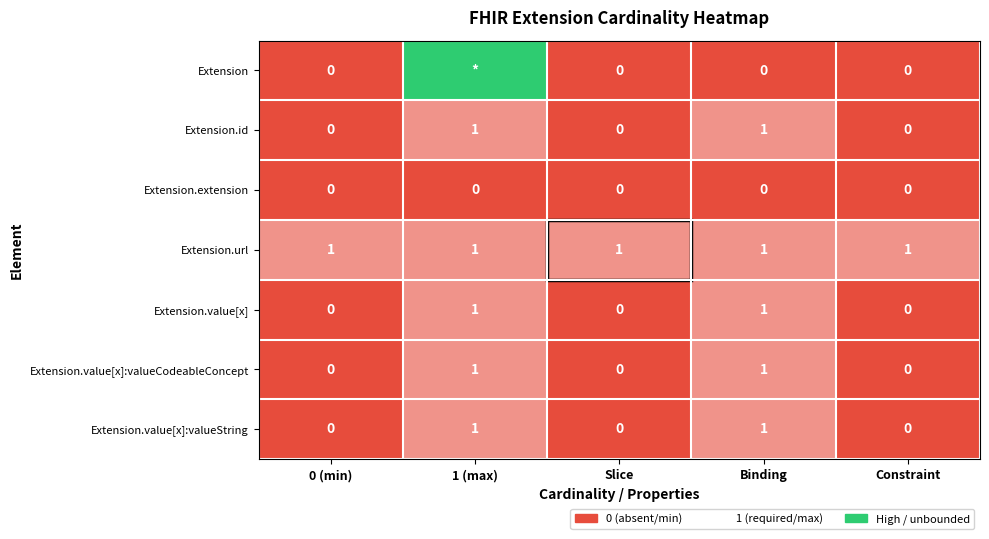

True or false: Extension.extension has a value of 0 at Slice.

True